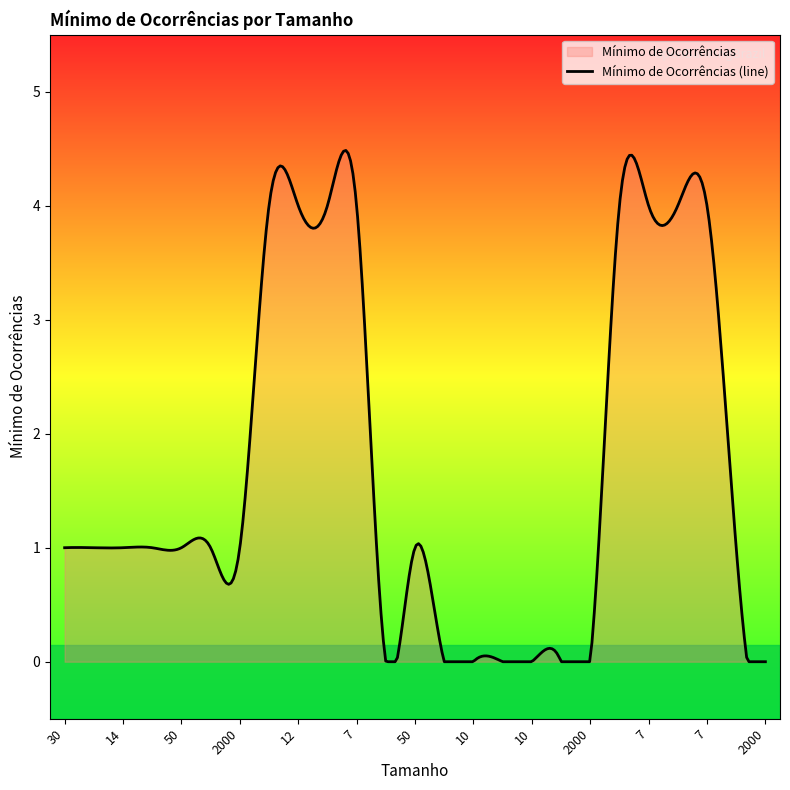

Reading left to right, transcribe all the data shown in this chart.

1	1	1	1	1	1	1	4	4	4	4	0	1	0	0	0	0	0	0	4	4	4	4	1	0